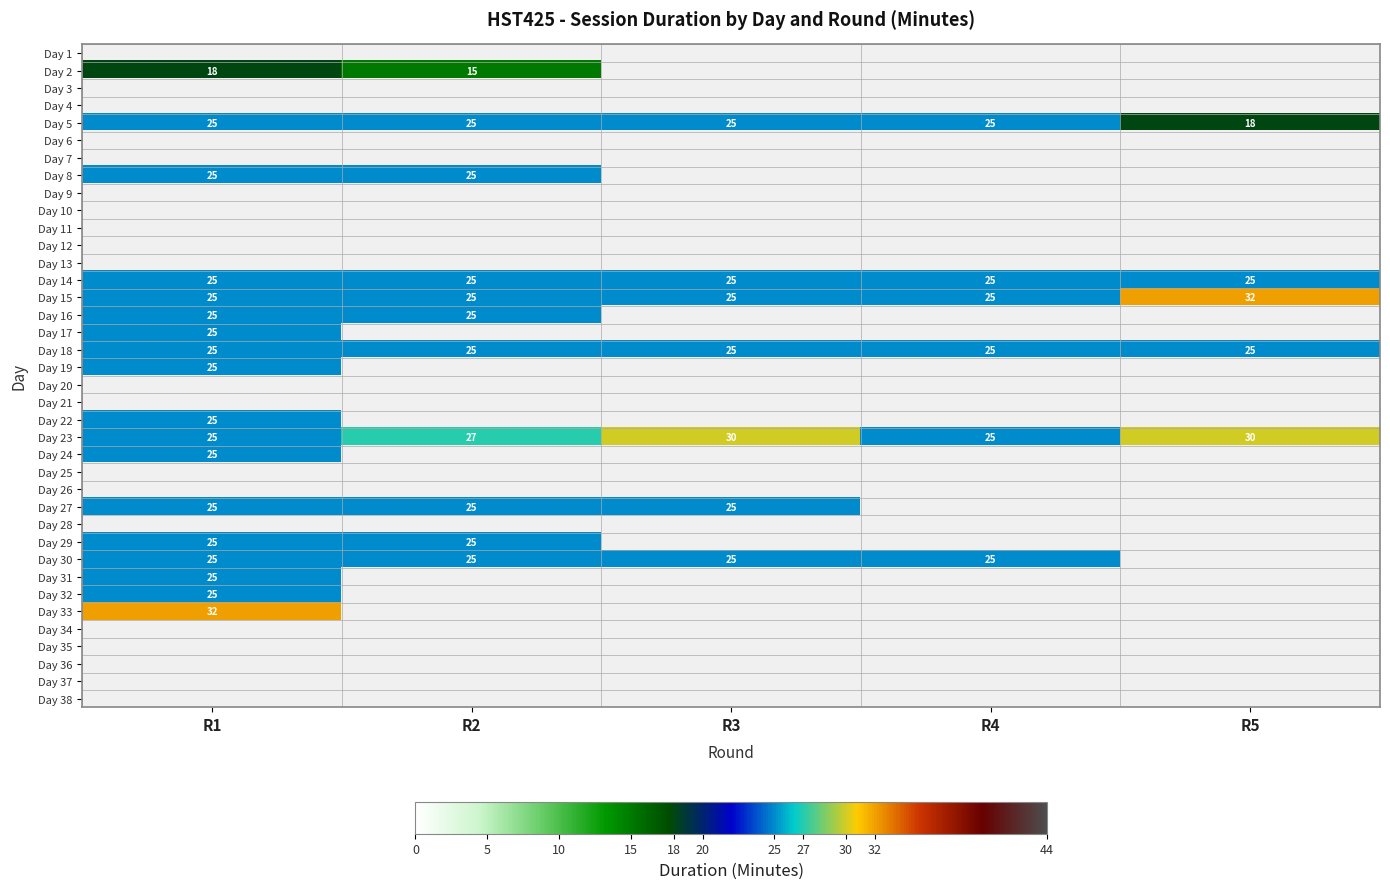

At which category does the chart reach its minimum across all series?

R2